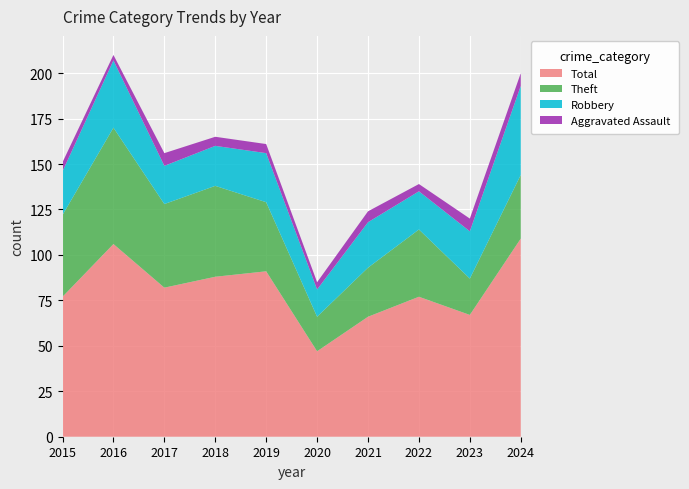

Reading left to right, transcribe all the data shown in this chart.

Total: 2015=77	2016=106	2017=82	2018=88	2019=91	2020=47	2021=66	2022=77	2023=67	2024=109
Theft: 2015=45	2016=64	2017=46	2018=50	2019=38	2020=19	2021=27	2022=37	2023=20	2024=35
Robbery: 2015=24	2016=37	2017=21	2018=22	2019=27	2020=15	2021=25	2022=21	2023=26	2024=49
Aggravated Assault: 2015=5	2016=3	2017=7	2018=5	2019=5	2020=4	2021=6	2022=4	2023=7	2024=7